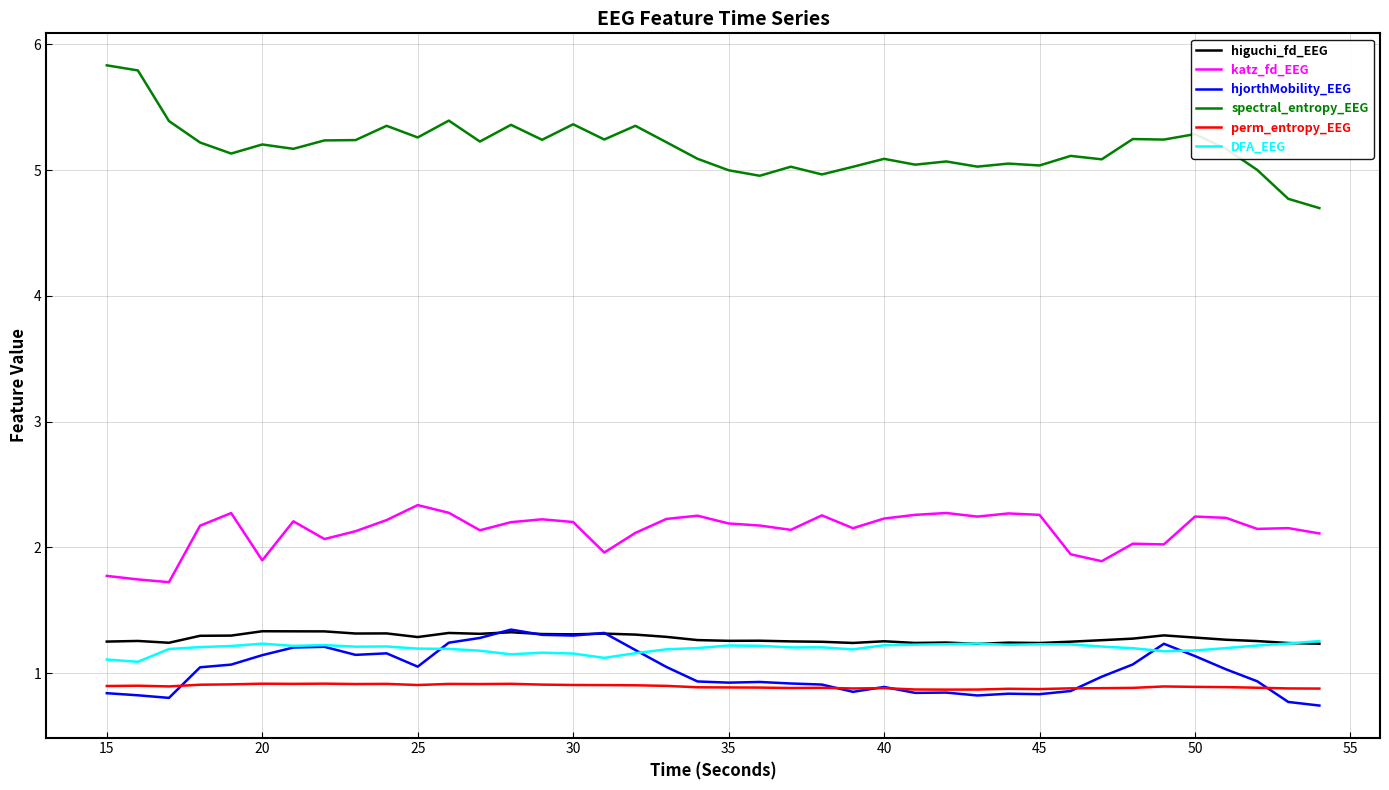

Which series has the widest spread of values?

spectral_entropy_EEG